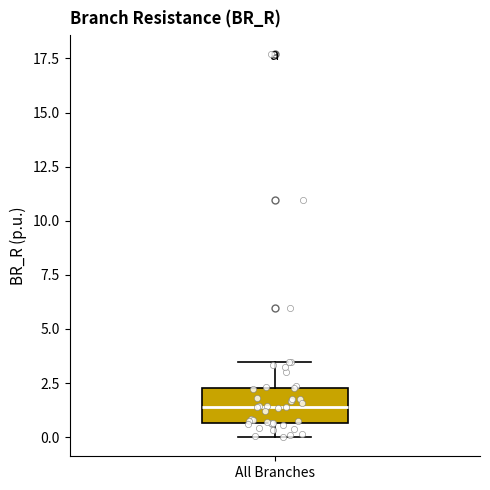

Where is the upper edge of the box for All Branches on the y-axis? The values are not printed on the chart, so give them approximately, as read against the axis.

2.5